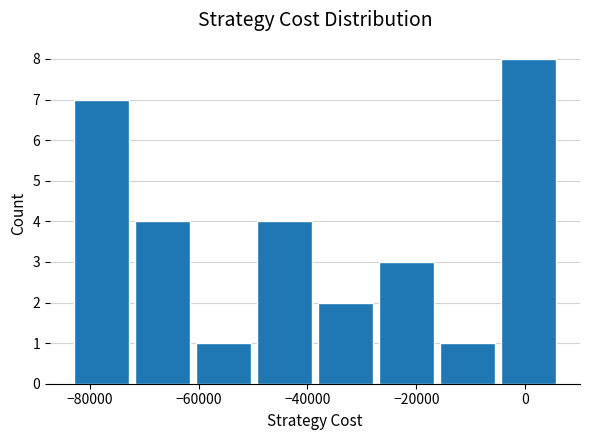

Reading left to right, transcribe this chart: for each bar, give the range it covers on the x-axis and its height. Neither the bar edges nor the heights are printed on the chart, so give them approximately, as read against the axes.

-84000 to -72000: 7
-72000 to -62000: 4
-62000 to -50000: 1
-50000 to -38000: 4
-38000 to -28000: 2
-28000 to -16000: 3
-16000 to -4000: 1
-4000 to 6000: 8